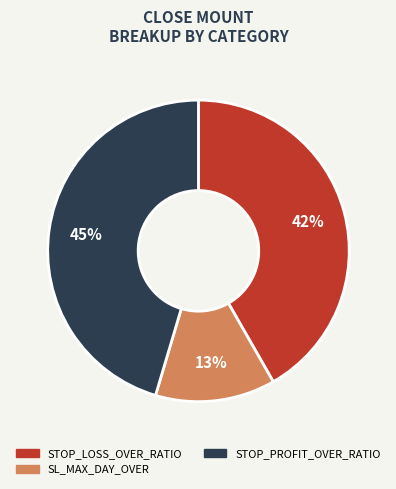

Which has a higher value, STOP_LOSS_OVER_RATIO or STOP_PROFIT_OVER_RATIO?

STOP_PROFIT_OVER_RATIO